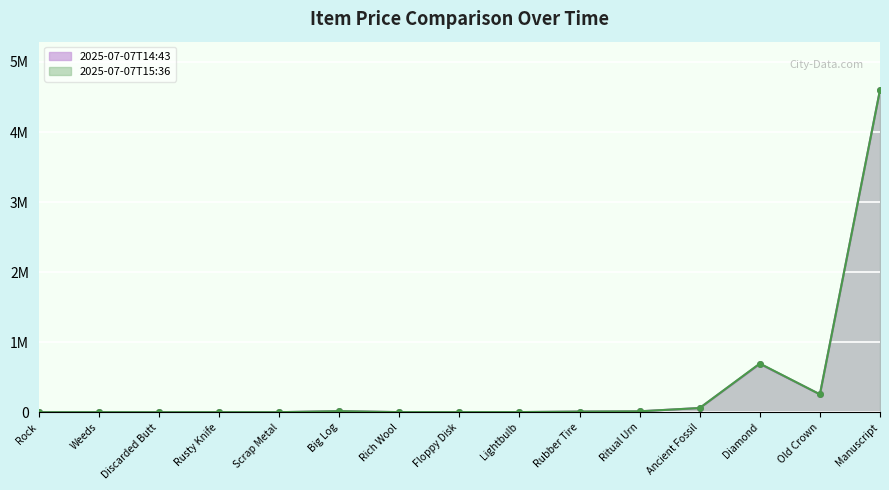

The value of 2025-07-07T14:43 at Floppy Disk is 1100. True or false?

True